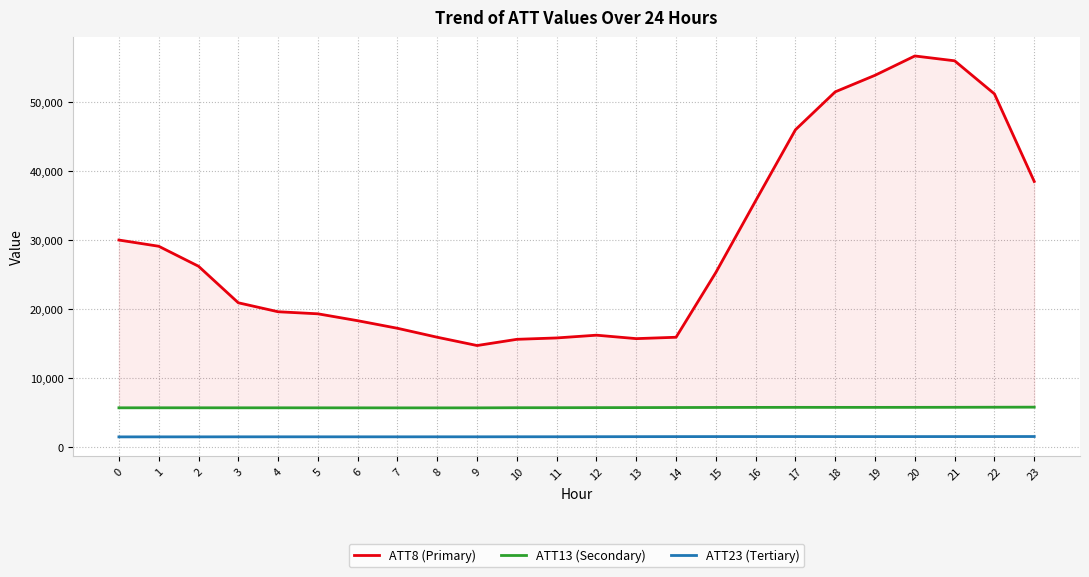

Where does the ATT23 (Tertiary) series first go above 1474?

12